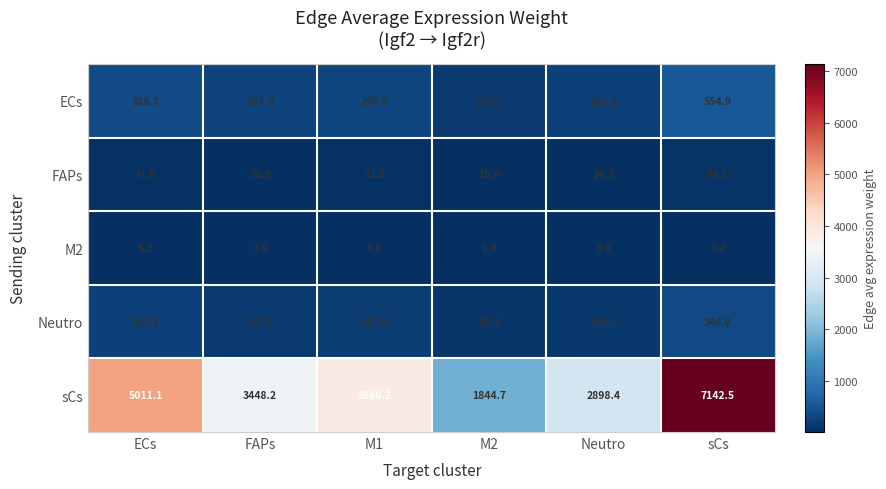

The FAPs series shows 32.3 at M1. True or false?

True